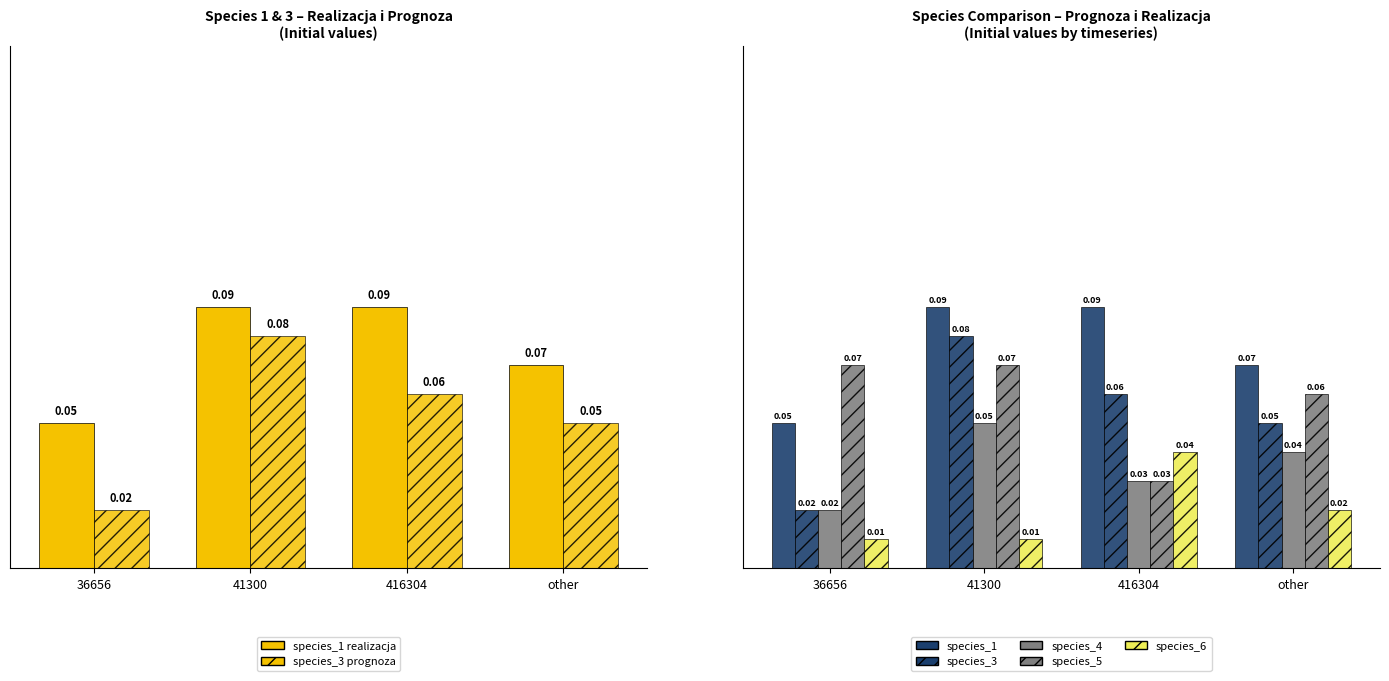

Is the value of species_5 at 416304 greater than the value of species_6 at 416304?

No